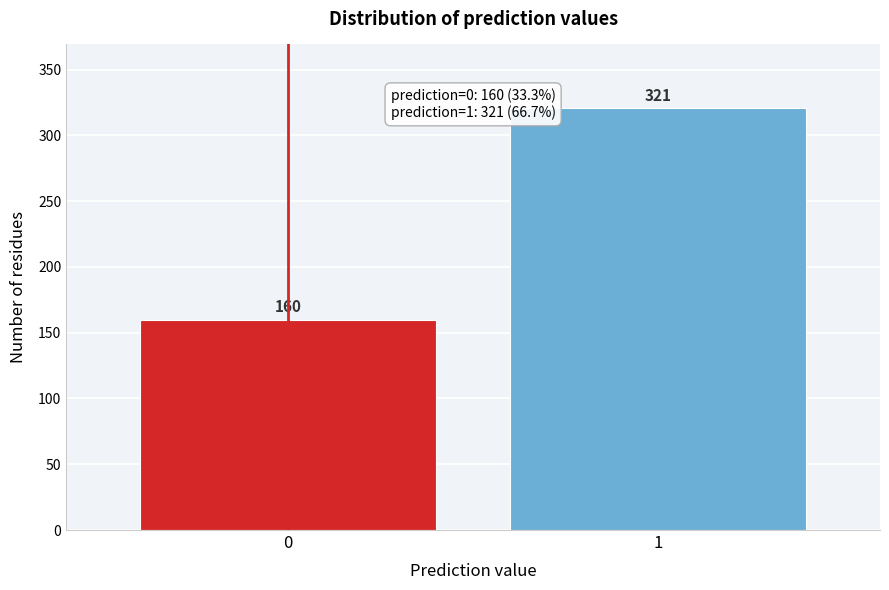

Reading left to right, list all the values displayed in this chart.

0=160	1=321